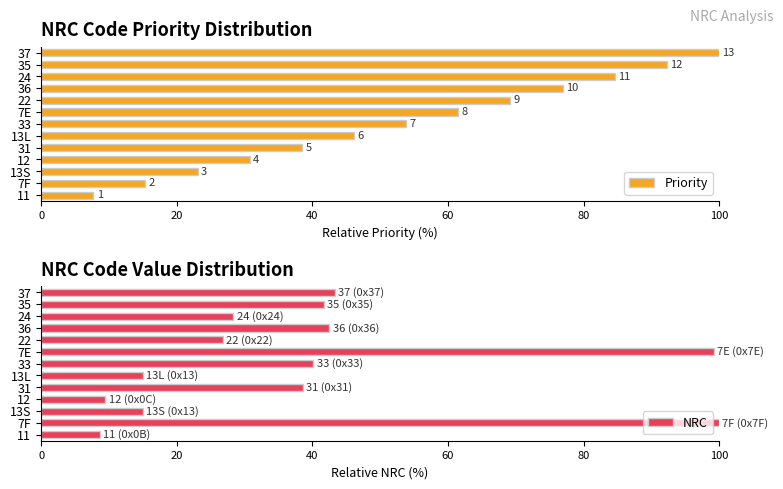

Rank the series by their average value, from lowest to highest.

NRC, Priority